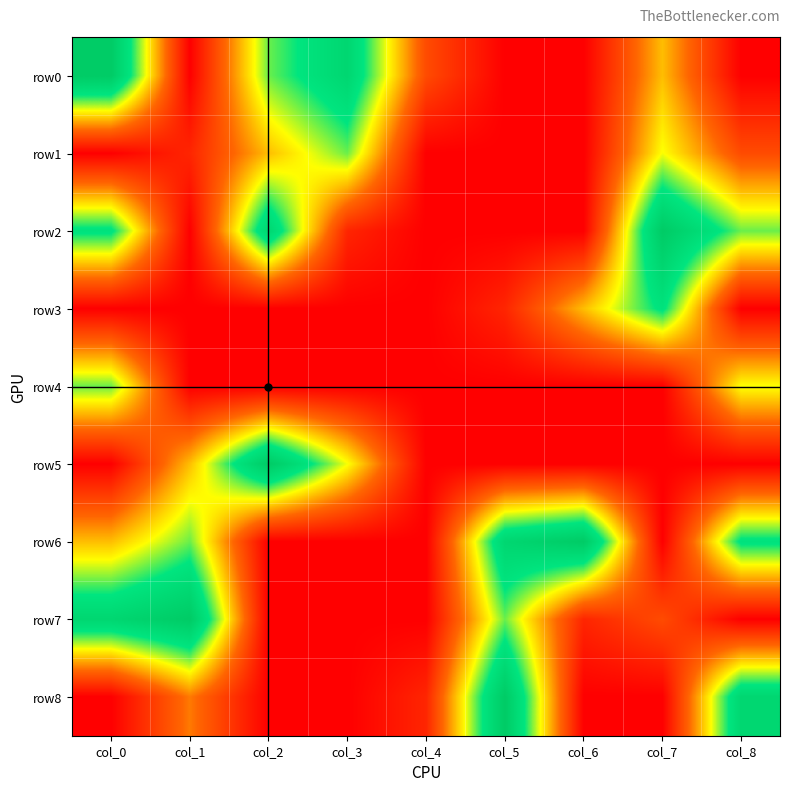

What is the sum of all row5 values?

18